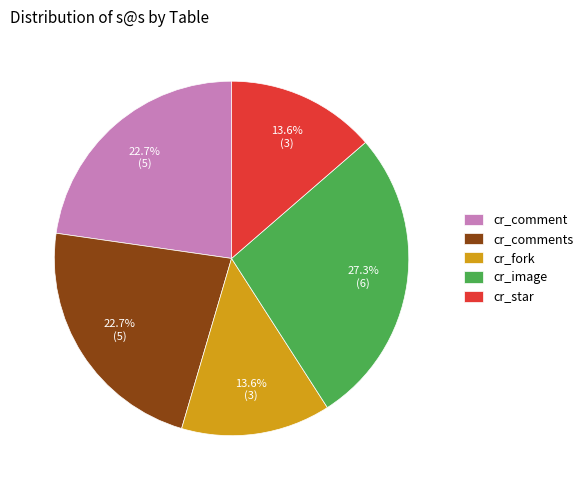

How many slices are in this pie chart?

5